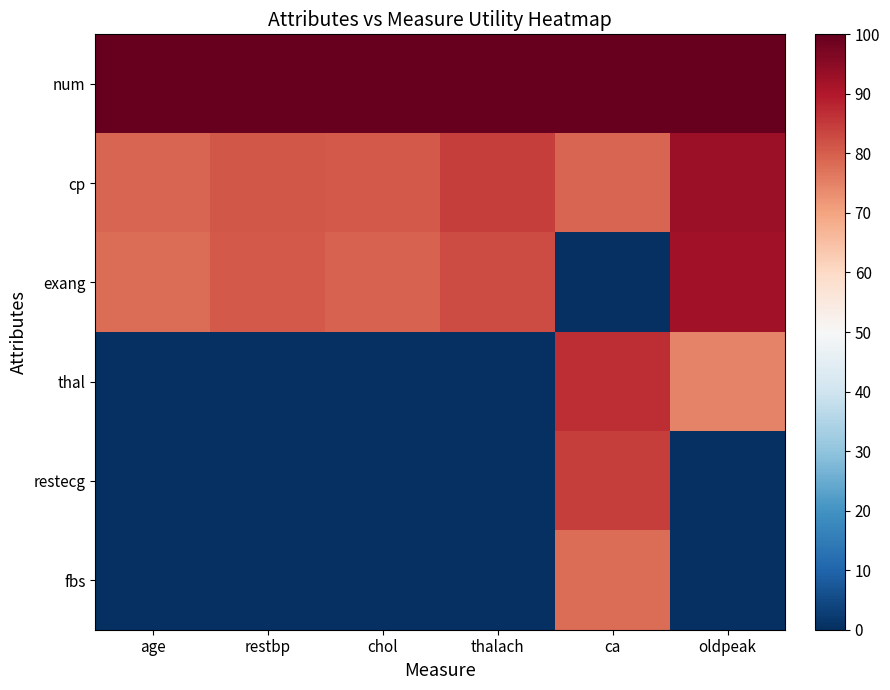

Reading right to left, what are all the values shown in this chart?

num: oldpeak=100.0	ca=100.0	thalach=100.0	chol=100.0	restbp=100.0	age=100.0
cp: oldpeak=92.7	ca=79.1	thalach=84.4	chol=80.6	restbp=81.2	age=79.0
exang: oldpeak=92.1	ca=0.0	thalach=82.7	chol=79.5	restbp=80.8	age=77.8
thal: oldpeak=74.6	ca=87.0	thalach=0.0	chol=0.0	restbp=0.0	age=0.0
restecg: oldpeak=0.0	ca=84.5	thalach=0.0	chol=0.0	restbp=0.0	age=0.0
fbs: oldpeak=0.0	ca=77.9	thalach=0.0	chol=0.0	restbp=0.0	age=0.0